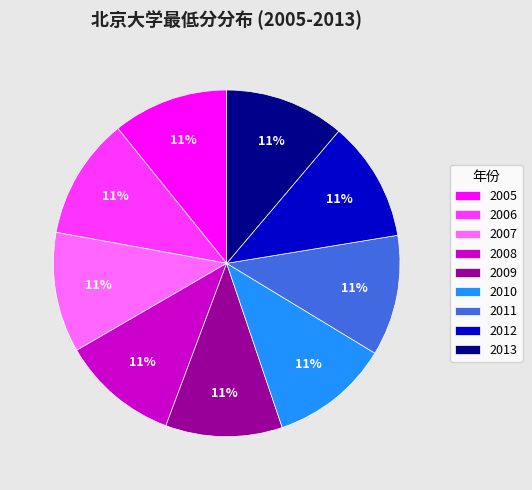

Is it true that 2013 is 11% of the pie?

True